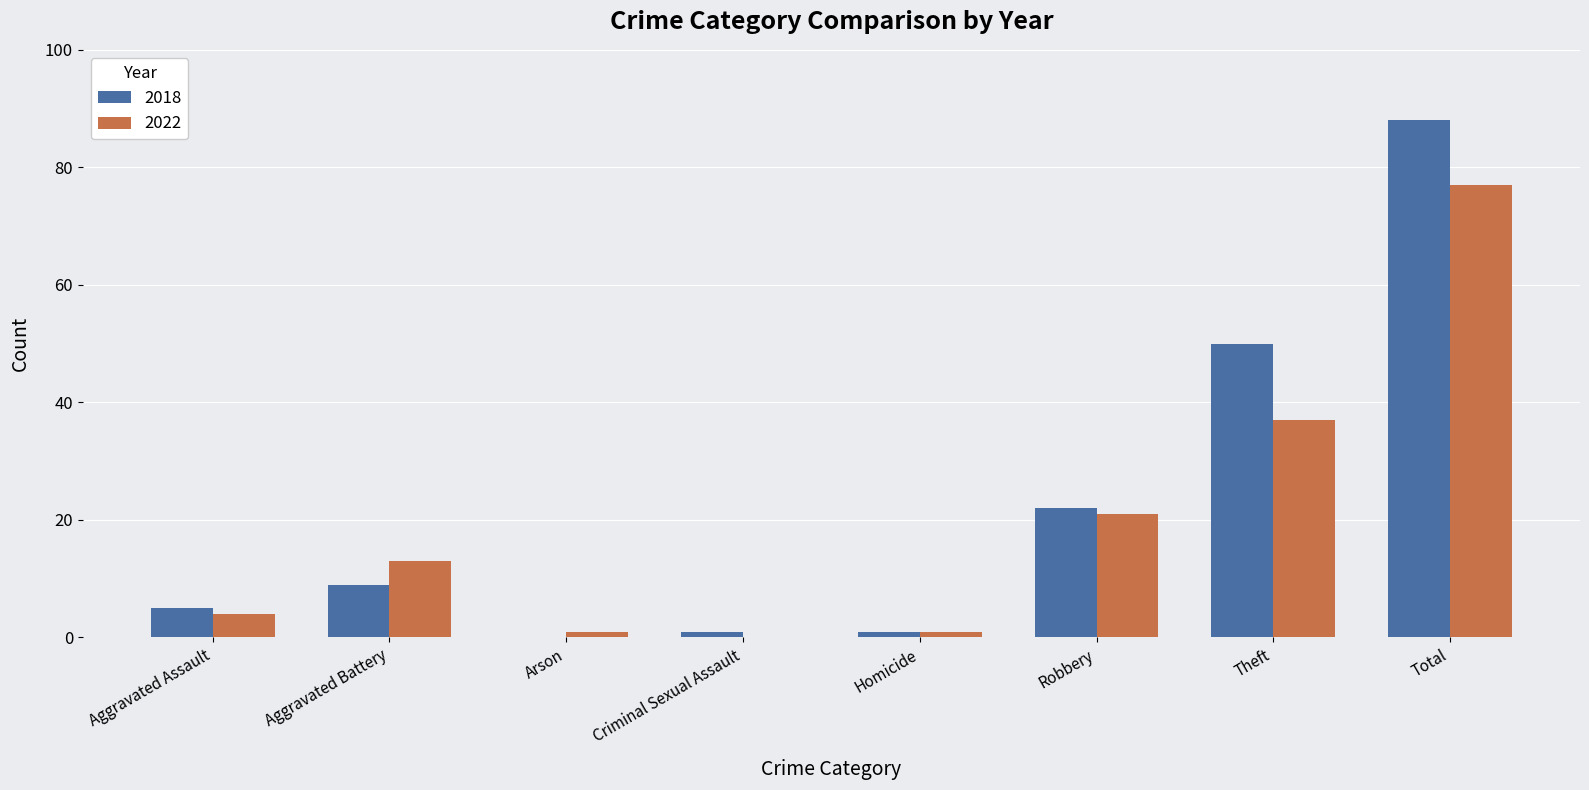

Reading right to left, transcribe all the data shown in this chart.

2018: 88	50	22	1	1	0	9	5
2022: 77	37	21	1	0	1	13	4